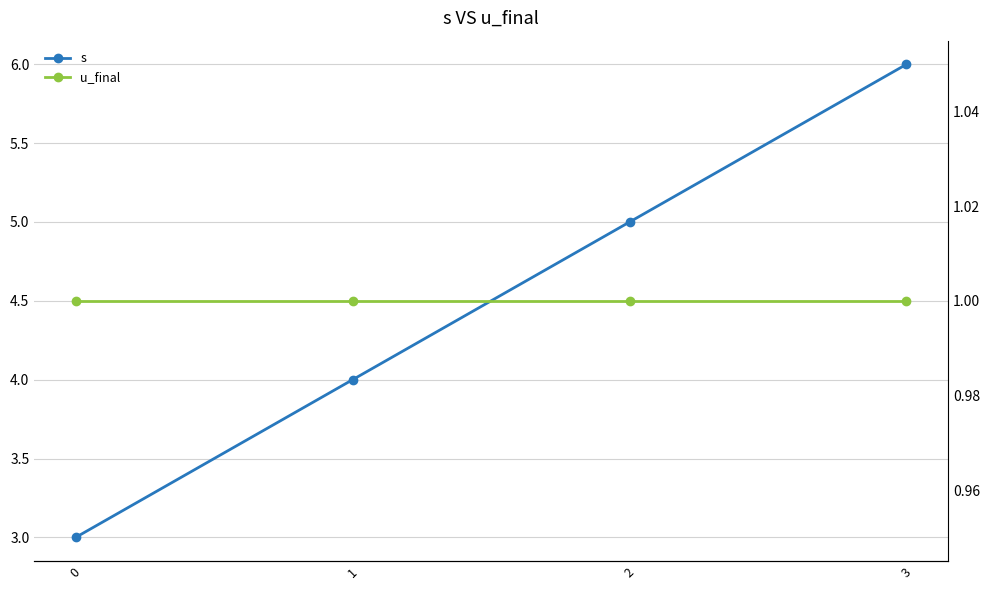

List the series in order of their peak value, lowest first.

u_final, s